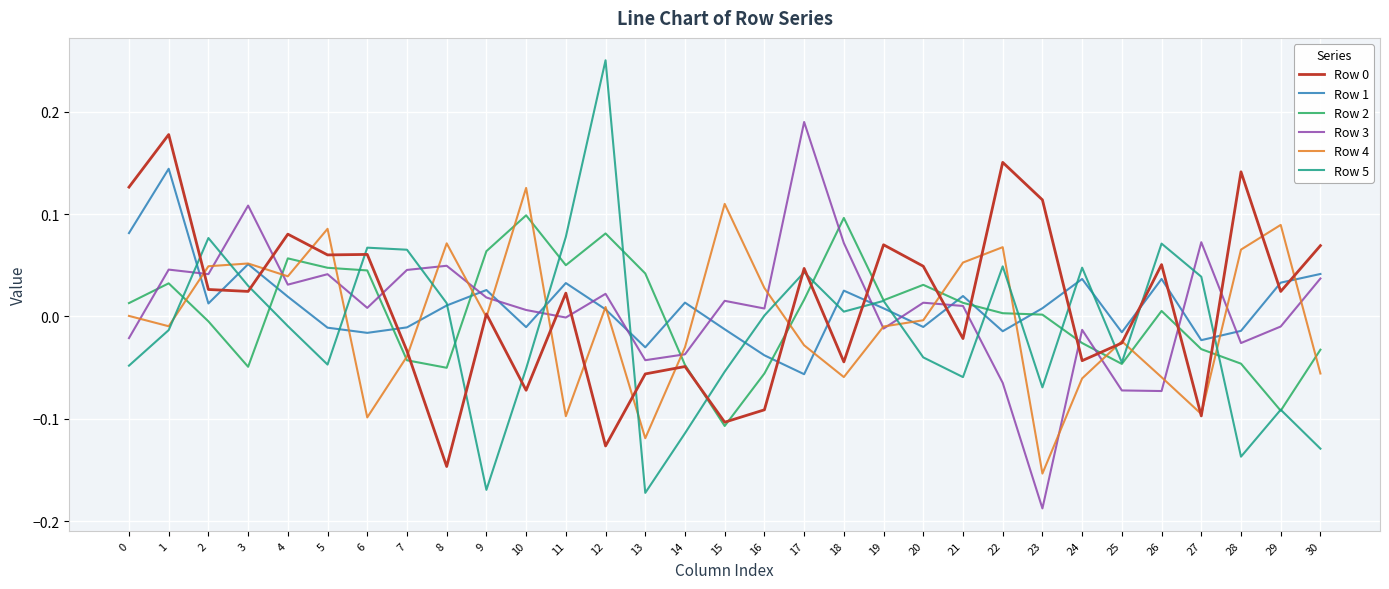

How many lines are shown in the chart?

6